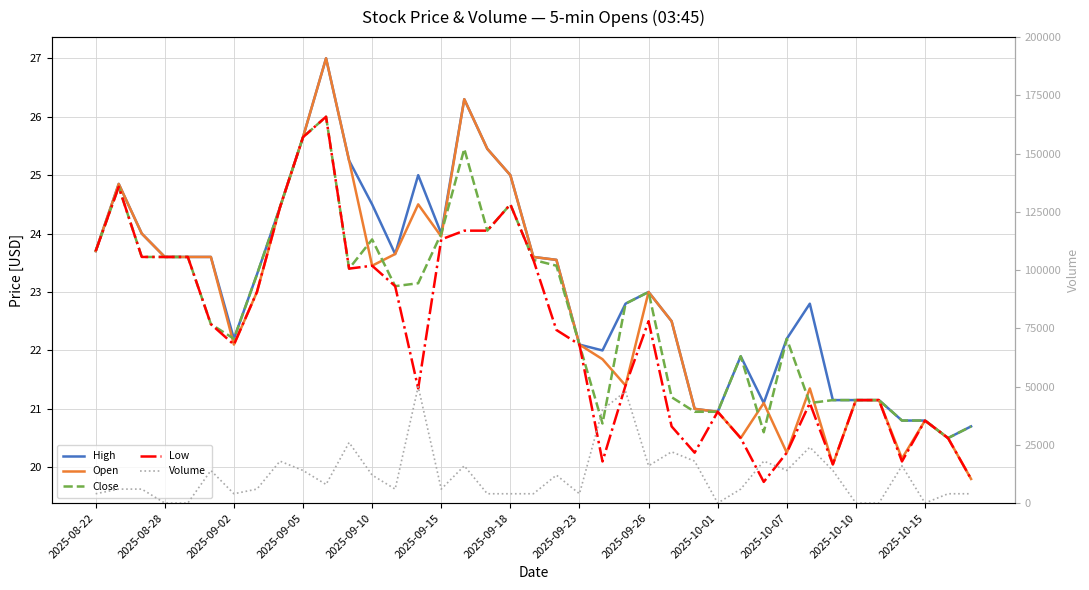

What is the total value across all series at 2025-10-15?

83.2